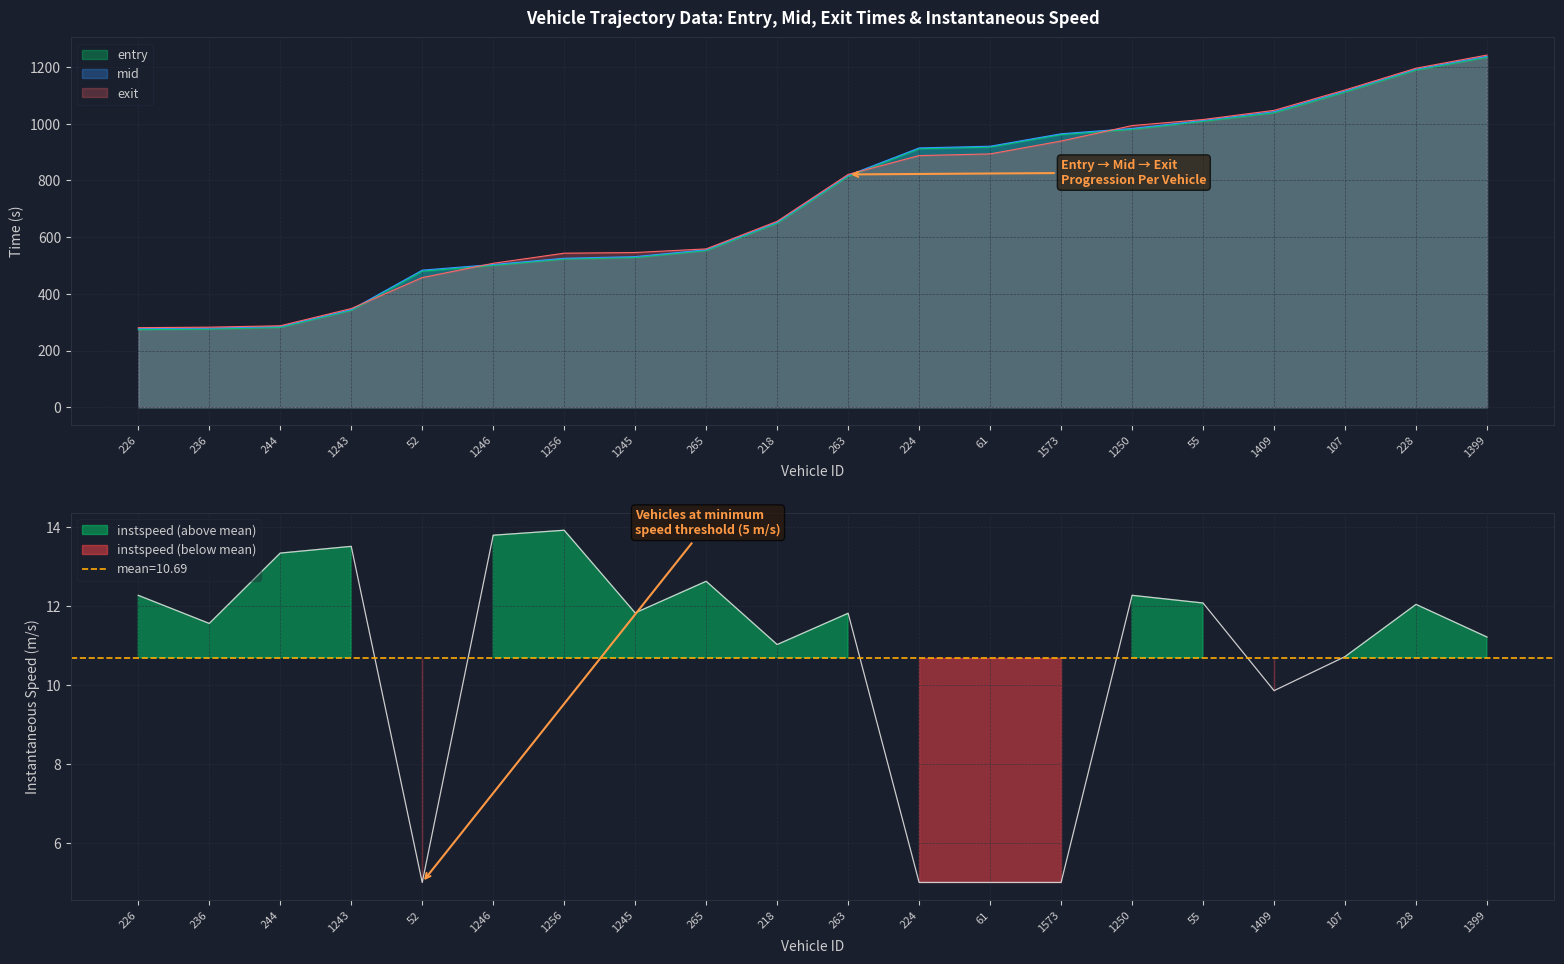

Reading right to left, extract all data points from this chart.

entry: 1399=1233.9	228=1188.9	107=1111.3	1409=1038.2	55=1008.1	1250=979.9	1573=961.4	61=917.4	224=911.5	263=814.0	218=648.8	265=552.2	1245=528.1	1256=522.6	1246=500.1	52=479.8	1243=341.5	244=281.6	236=275.6	226=273.7
mid: 1399=1237.4	228=1192.2	107=1115.0	1409=1042.2	55=1011.3	1250=983.1	1573=964.3	61=920.4	224=914.4	263=817.6	218=652.2	265=555.3	1245=531.2	1256=525.3	1246=503.4	52=483.5	1243=344.3	244=284.5	236=279.0	226=277.3
exit: 1399=1241.8	228=1195.5	107=1118.7	1409=1046.8	55=1014.5	1250=993.2	1573=938.7	61=893.3	224=887.4	263=820.9	218=655.6	265=558.4	1245=545.5	1256=543.2	1246=507.6	52=457.2	1243=348.1	244=287.3	236=282.4	226=280.6
instspeed: 1399=11.2	228=12.0	107=10.7	1409=9.9	55=12.1	1250=12.3	1573=5.0	61=5.0	224=5.0	263=11.8	218=11.0	265=12.6	1245=11.8	1256=13.9	1246=13.8	52=5.0	1243=13.5	244=13.3	236=11.6	226=12.3